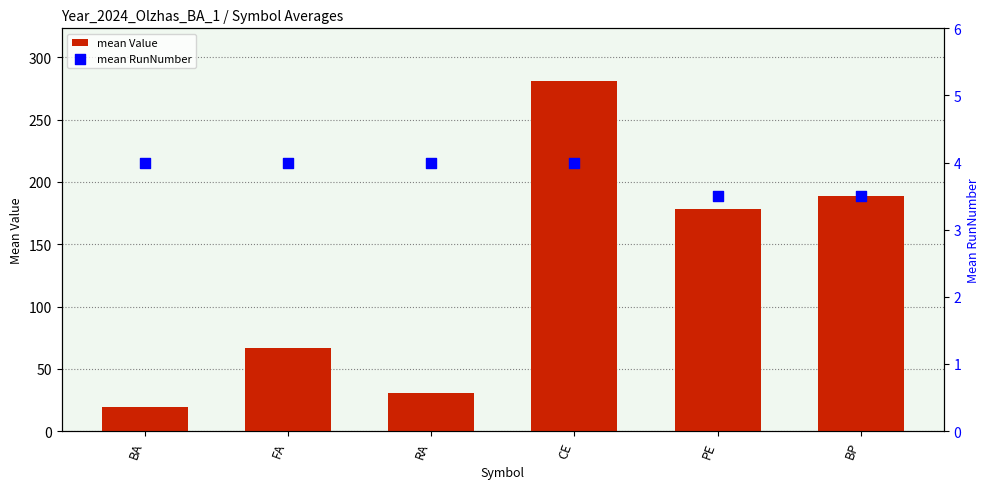

Is the value of mean RunNumber at PE greater than the value of mean Value at PE?

No